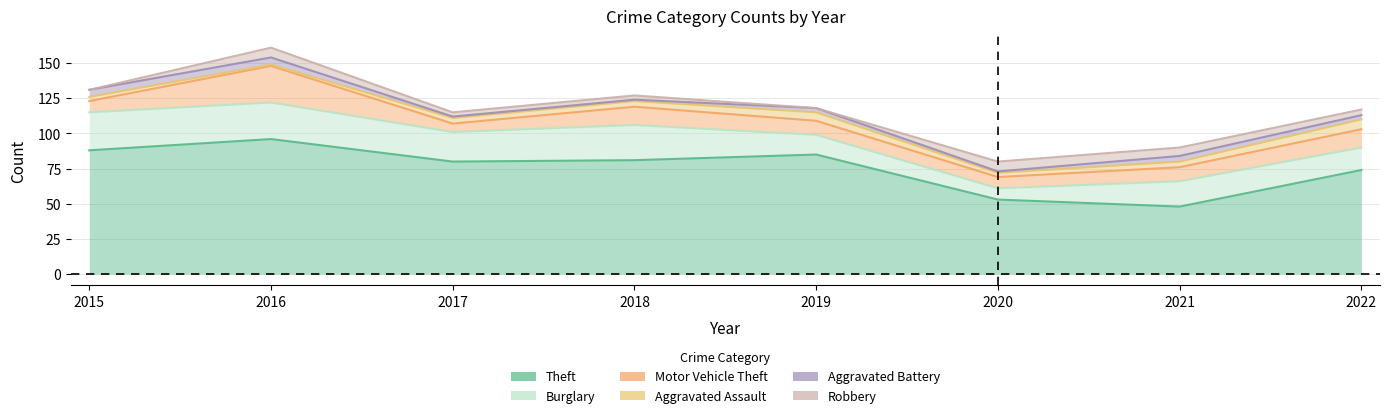

Count the number of categories in the chart.

8